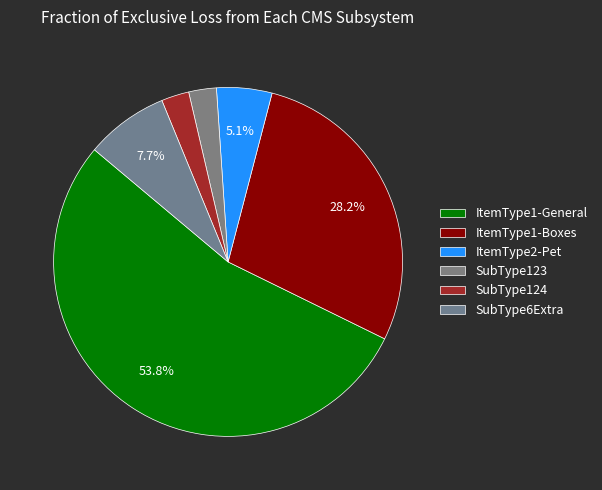

How many slices are in this pie chart?

6